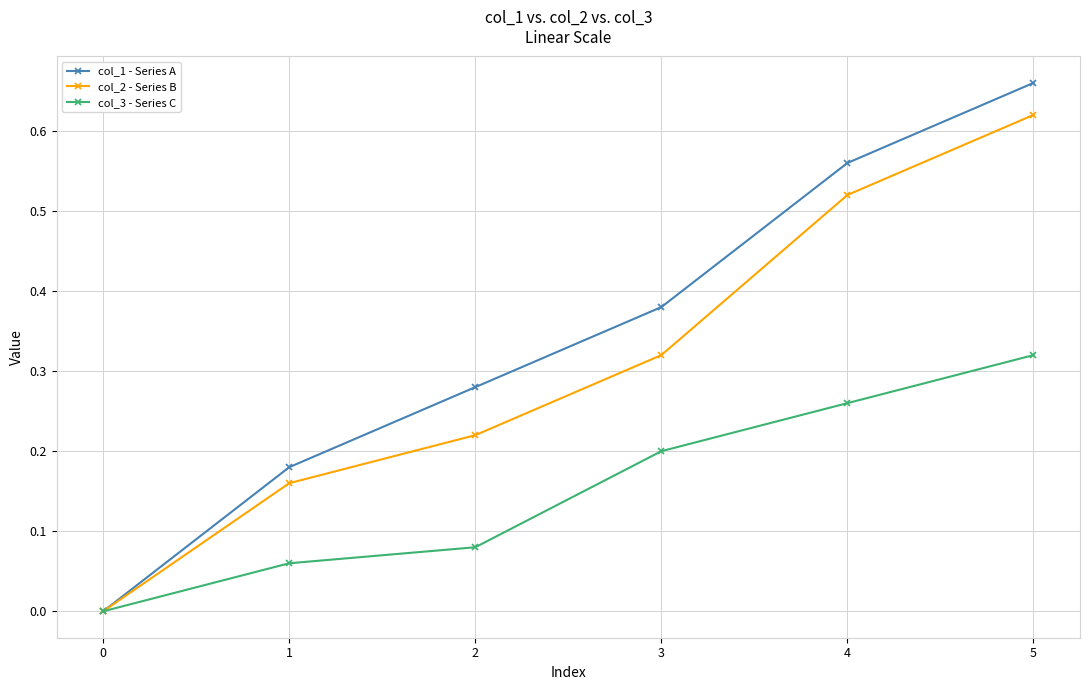

Does the chart display data point markers on the line(s)?

Yes